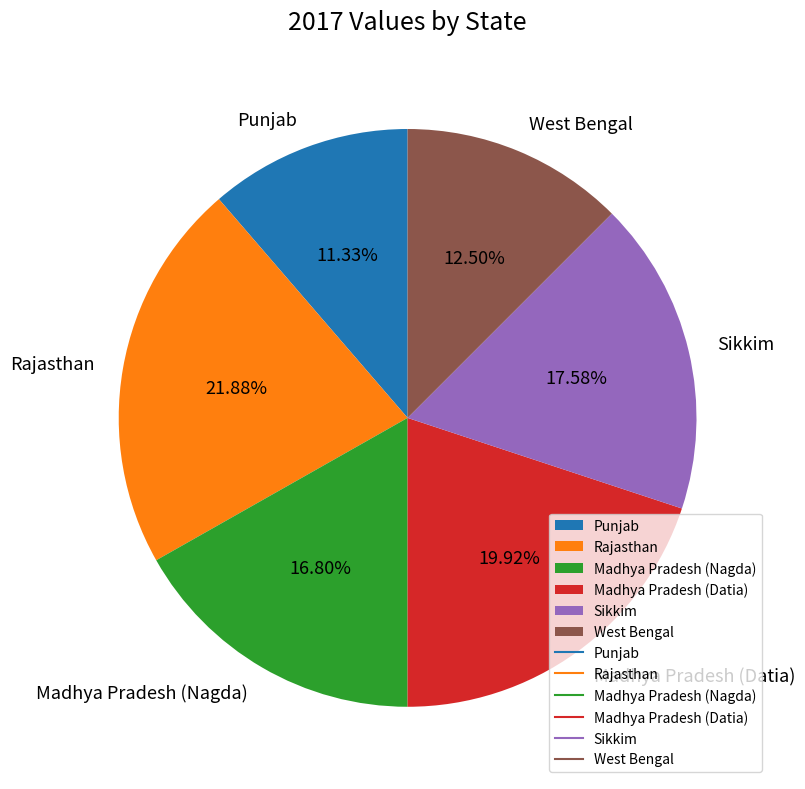

Approximately how many times larger is the value at West Bengal compared to Madhya Pradesh (Datia)?

0.6